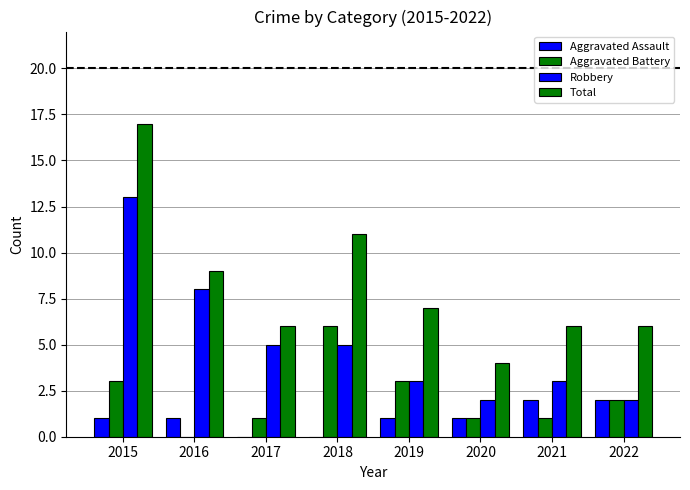

What is the value of the Aggravated Assault bar at the 2nd from the left?

1